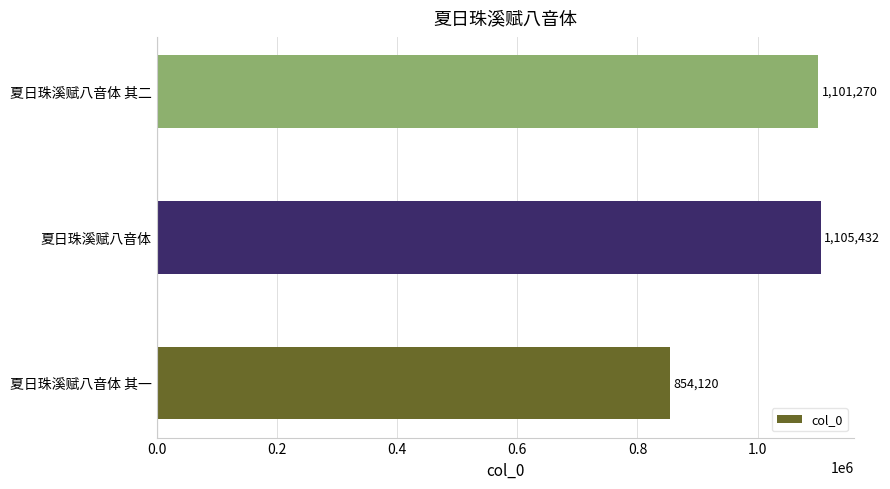

What is the ratio of the value at 夏日珠溪赋八音体 其一 to the value at 夏日珠溪赋八音体?

0.8